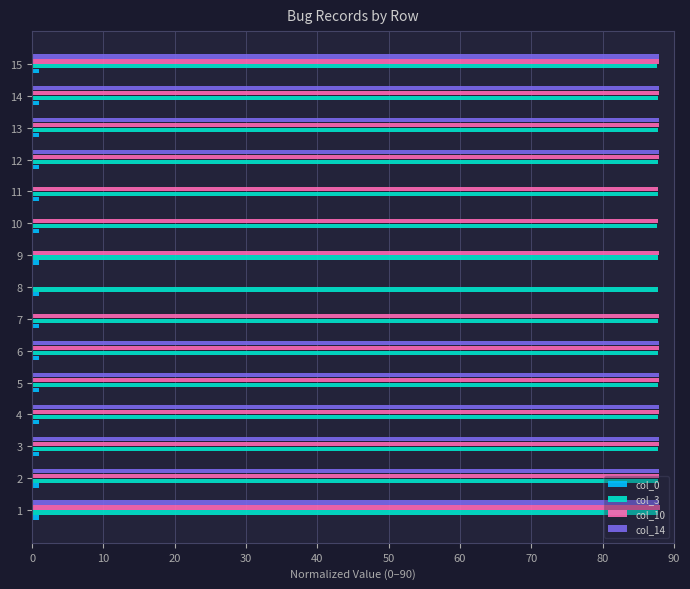

Which series has the largest total across all categories?

col_3